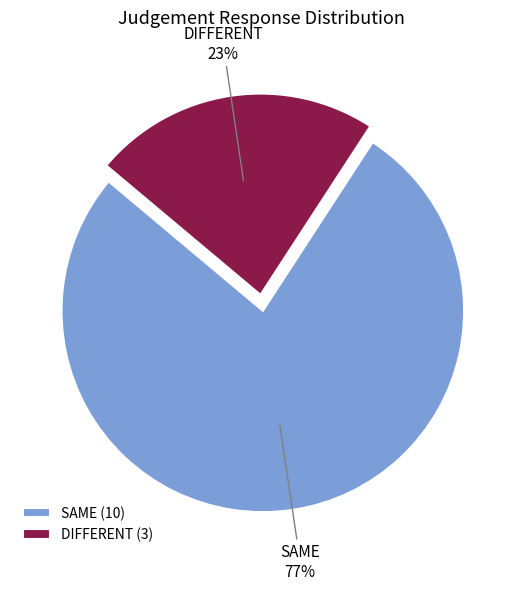

What is the ratio of the value at DIFFERENT to the value at SAME?

0.3